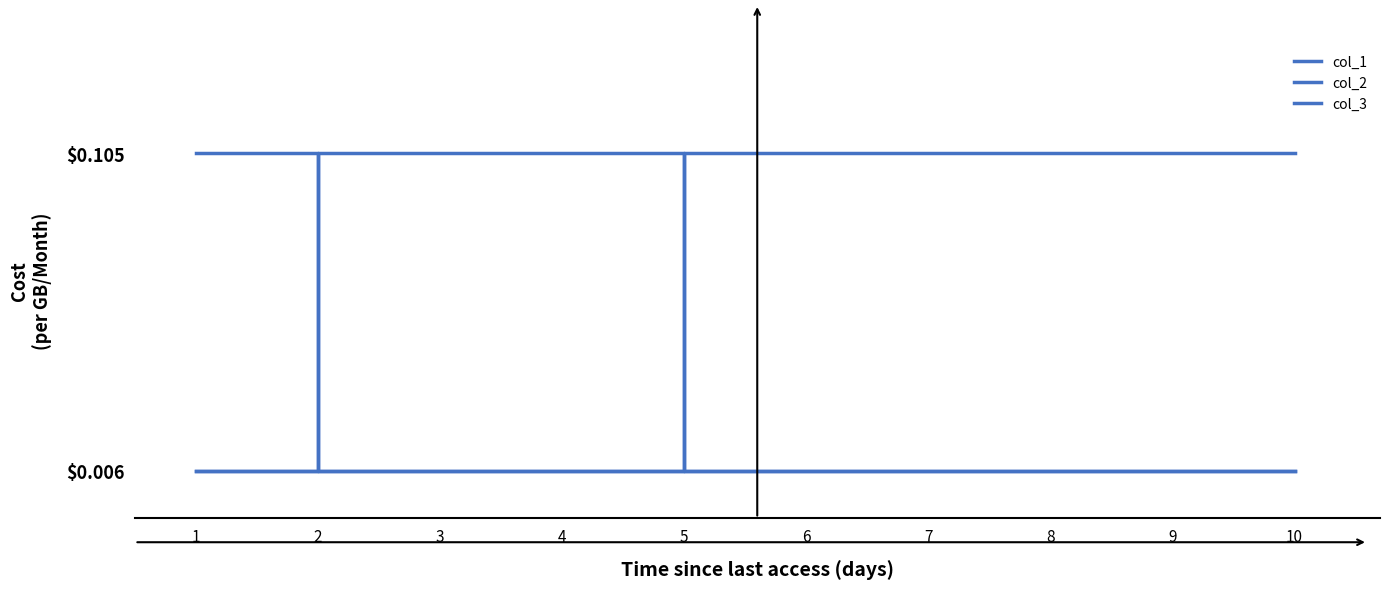

At how many categories does at least one series exceed 0?

10